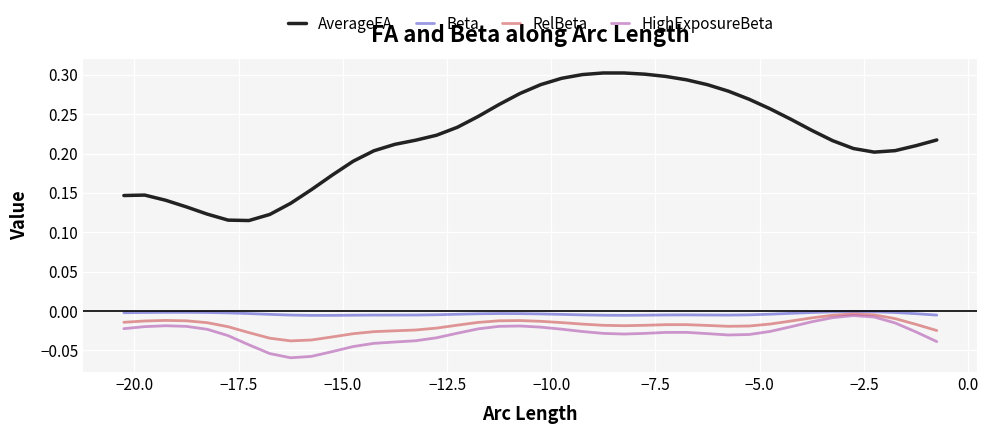

Which series has the widest spread of values?

AverageFA